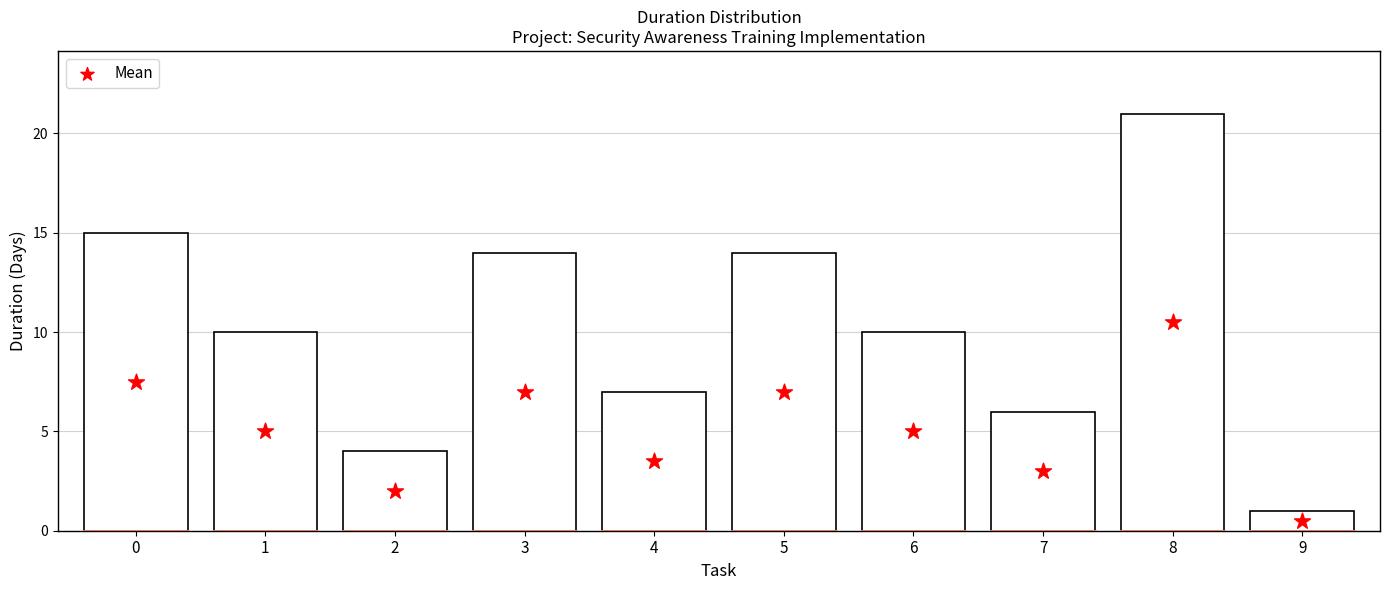

What is the total value across all series at 2?

6.0